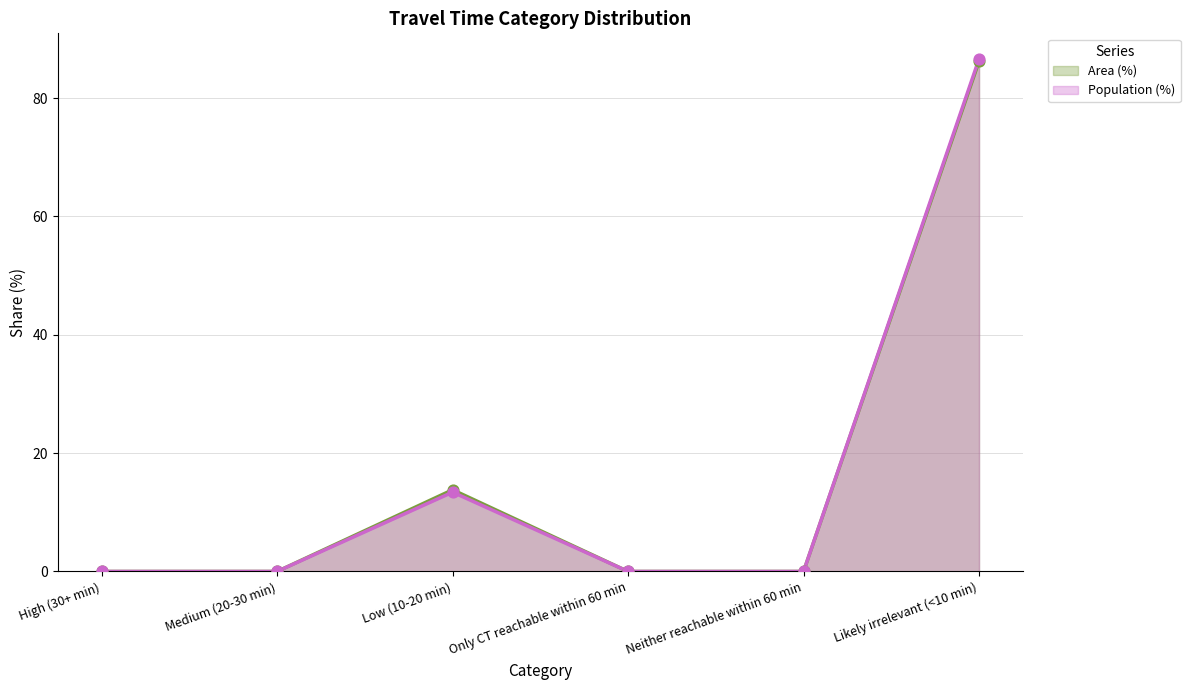

Which series contains the lowest Y value?

Area (%) (line)